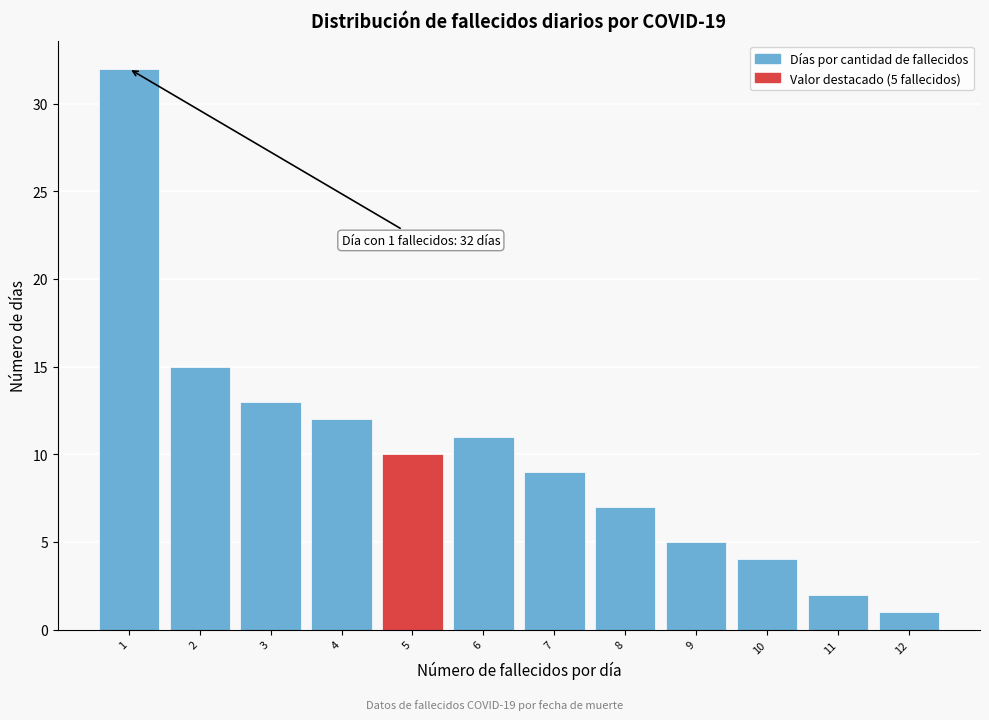

Which range on the x-axis has the tallest bar?

0.5 to 1.5